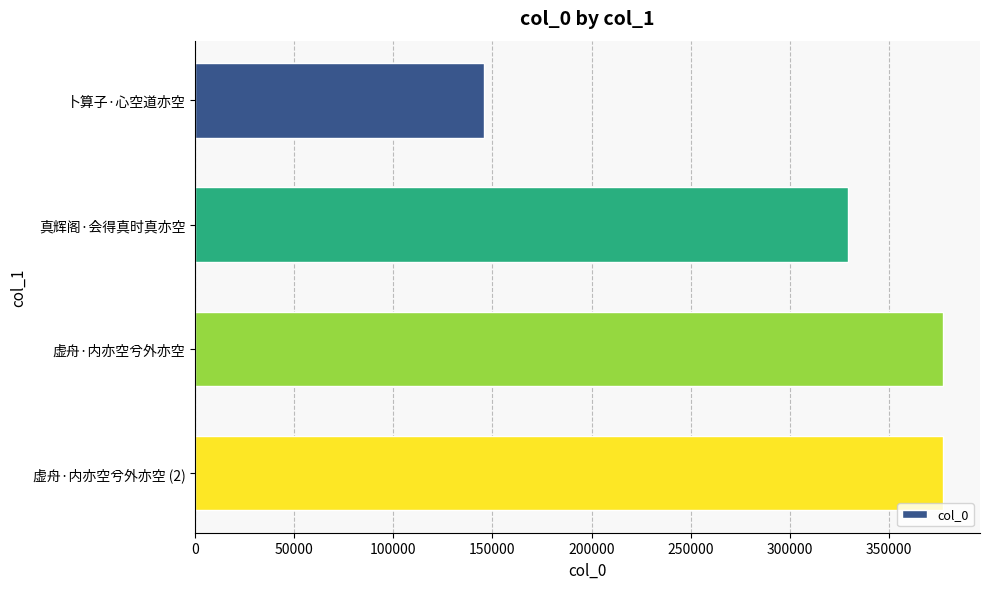

Is it true that the value at 卜算子·心空道亦空 is 35917?

False